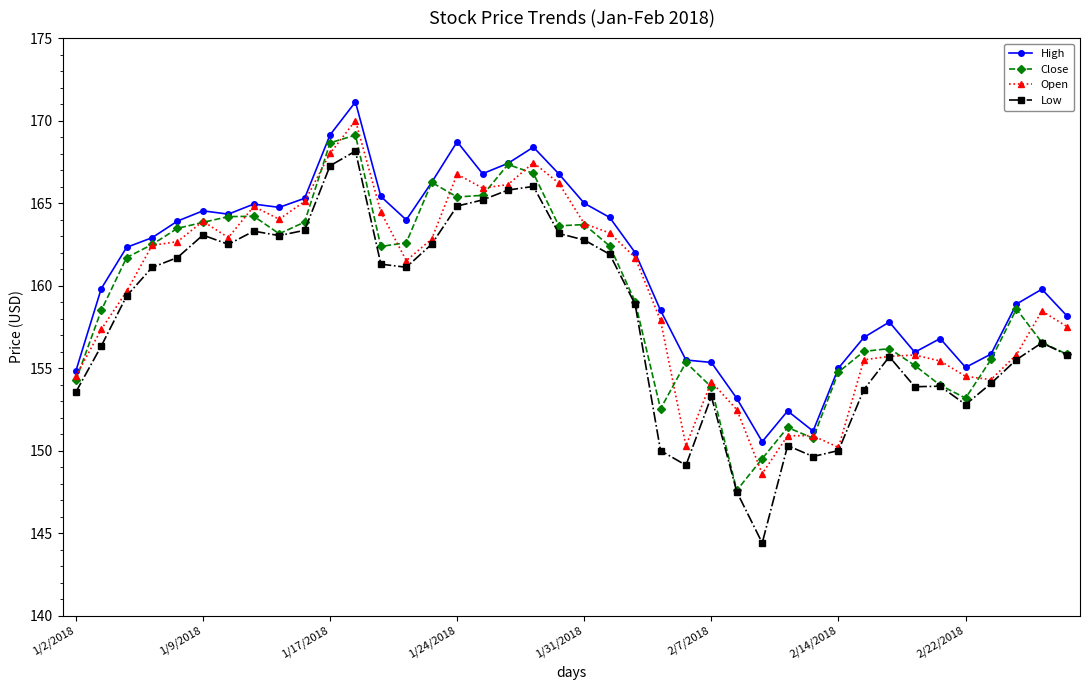

True or false: Close has more than 2 points higher than both neighbors.

True